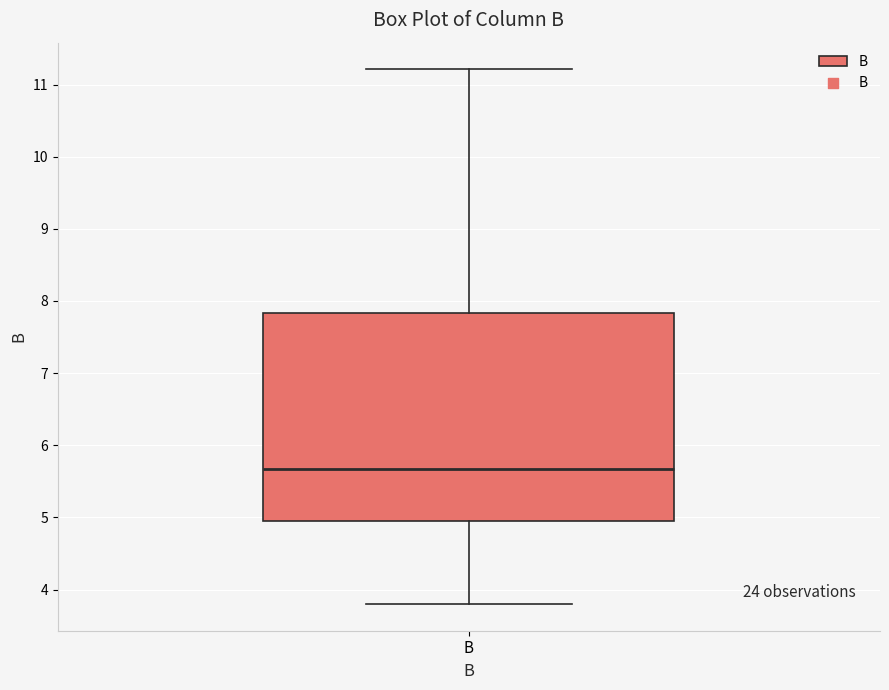

Where is the upper edge of the box for B on the y-axis? The values are not printed on the chart, so give them approximately, as read against the axis.

7.8